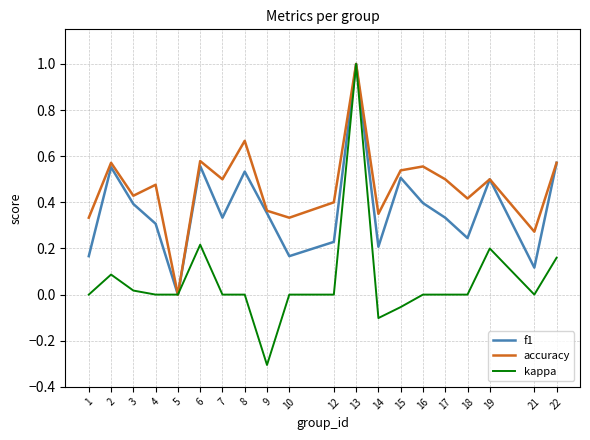

Count the number of categories in the chart.

20